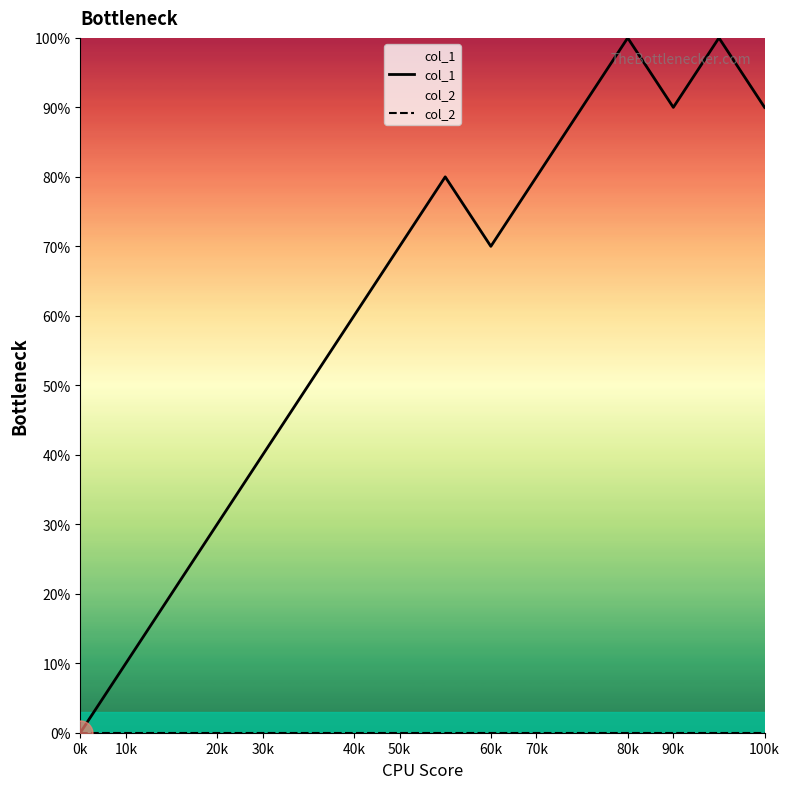

True or false: col_2 and col_1 cross at least once.

False